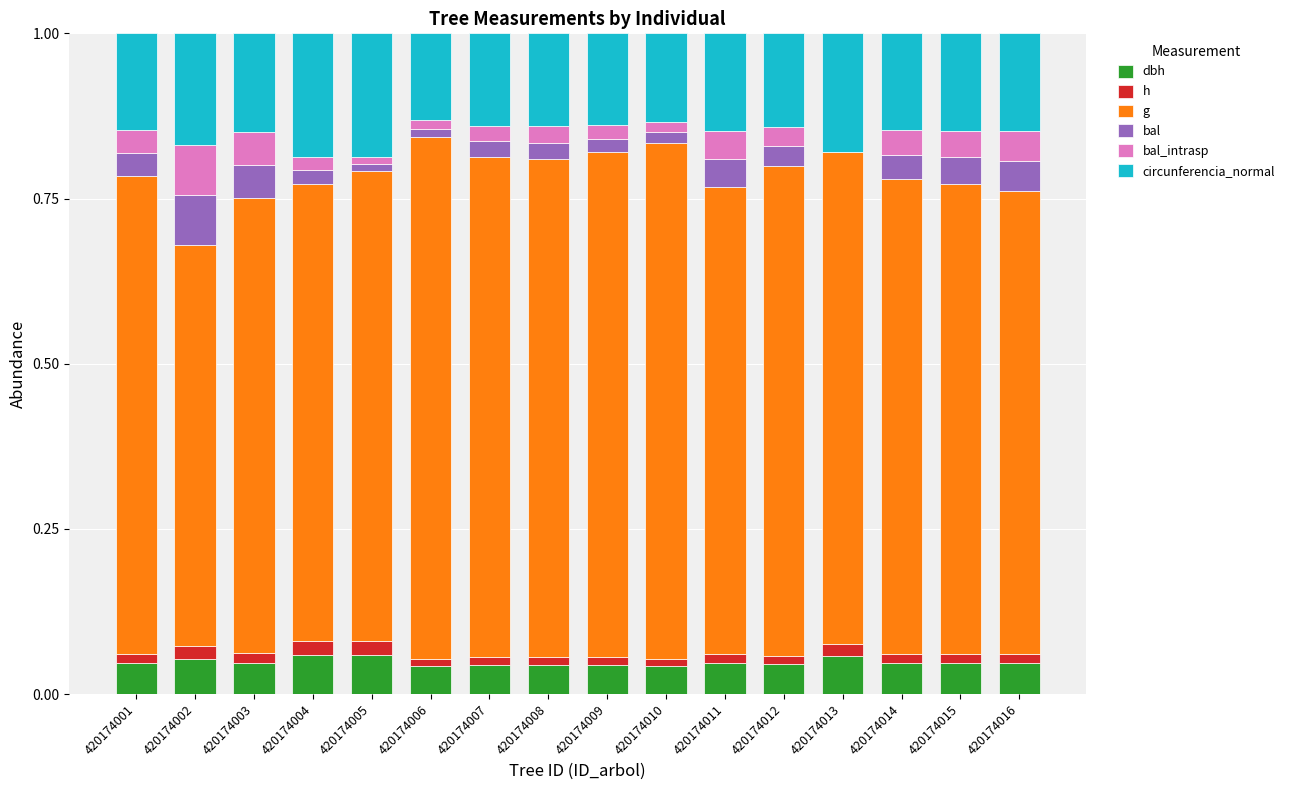

What are all the series names shown in the legend?

dbh, h, g, bal, bal_intrasp, circunferencia_normal